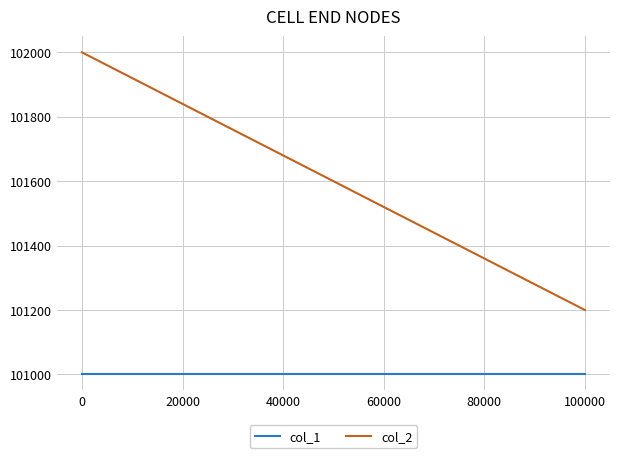

What is the sum of all col_2 values?

203200